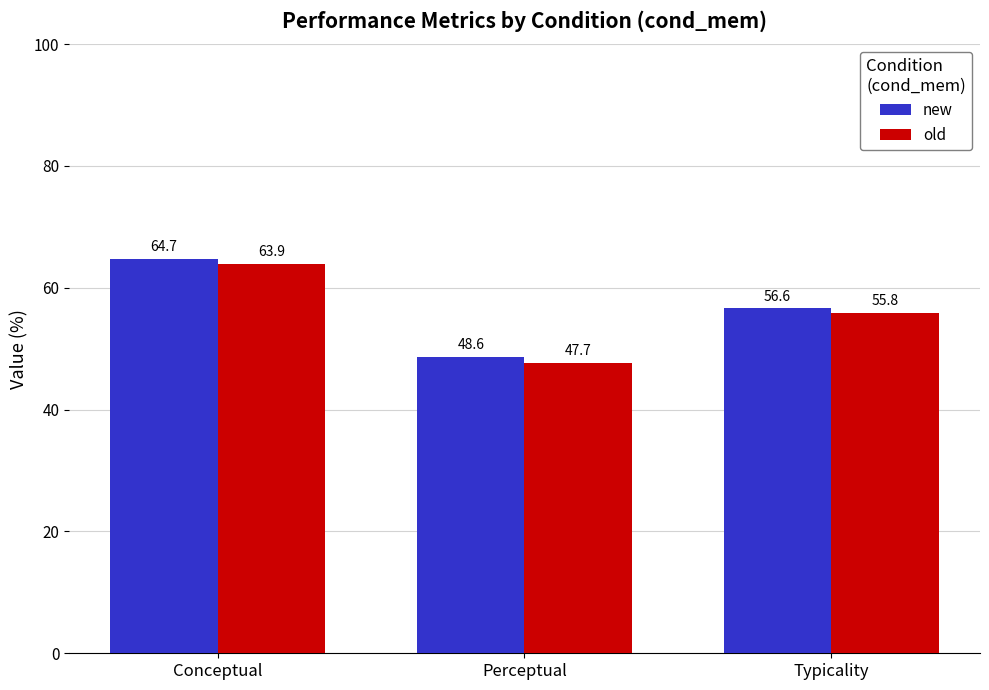

How many bars are there in each group?

2